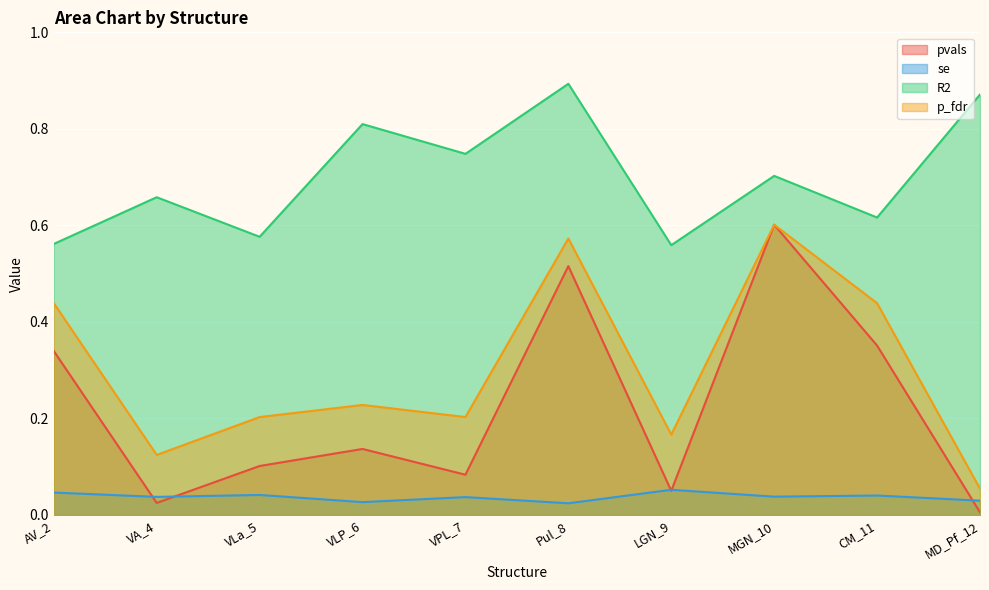

True or false: pvals and se intersect in this chart.

True